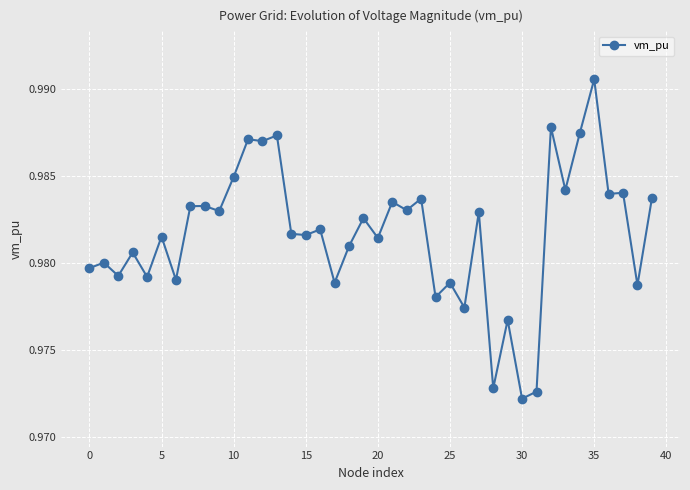

Count the values in the range 0 to 1.

40